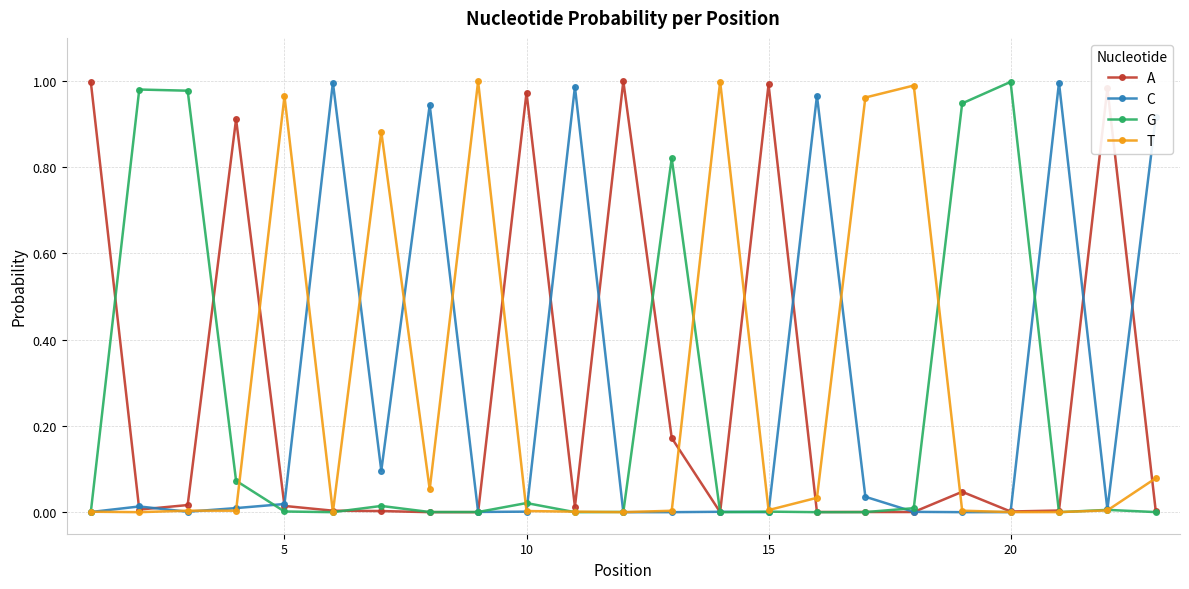

True or false: C has more than 0 interior local peaks.

True